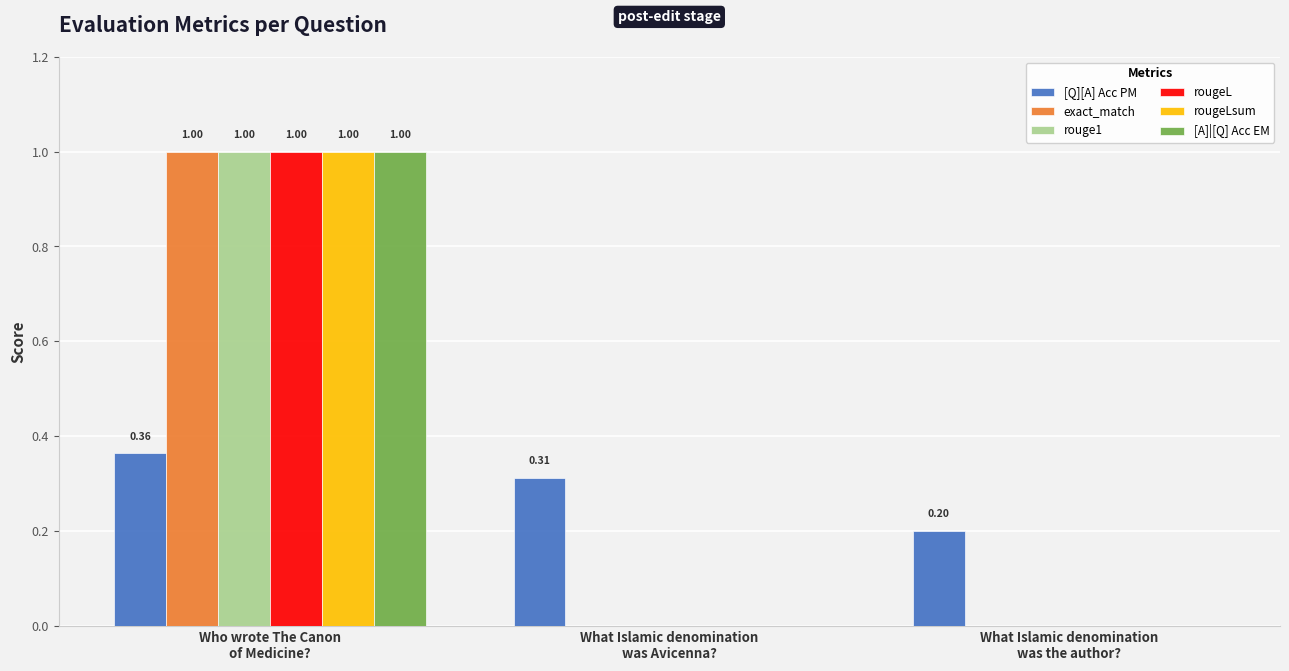

What is the maximum value shown in the chart?

1.0